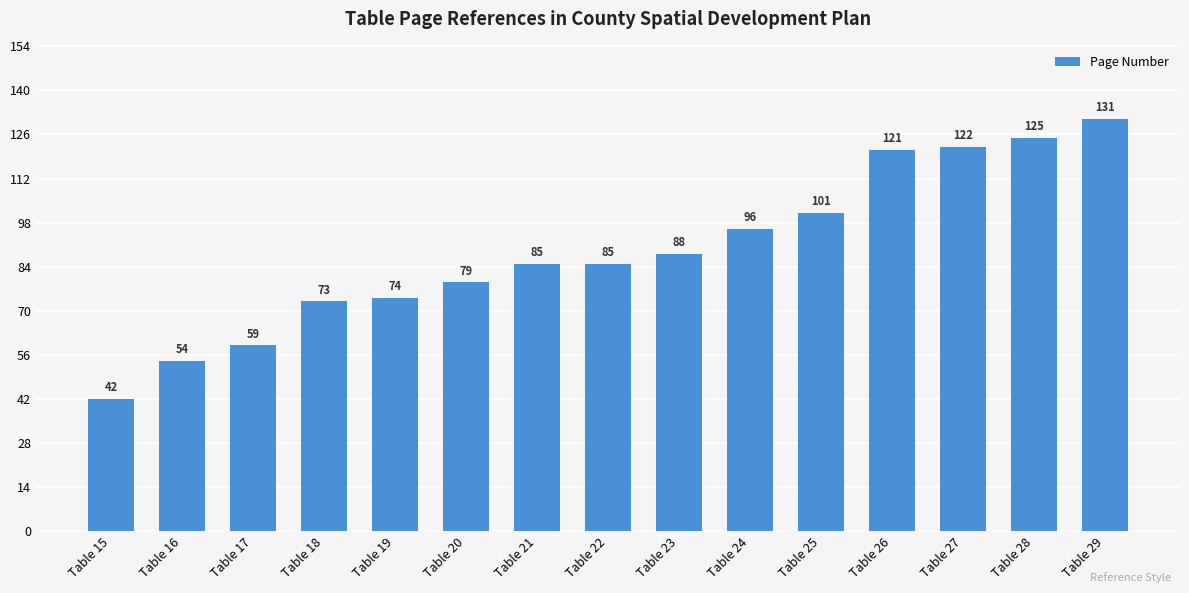

Is it true that the value at Table 19 is 74?

True